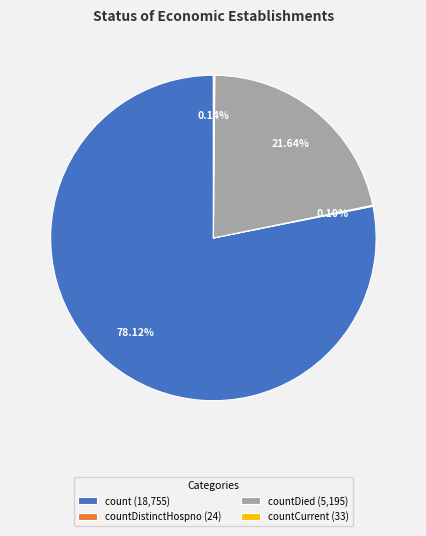

Does countDied (5,195) account for over 50% of the chart?

No